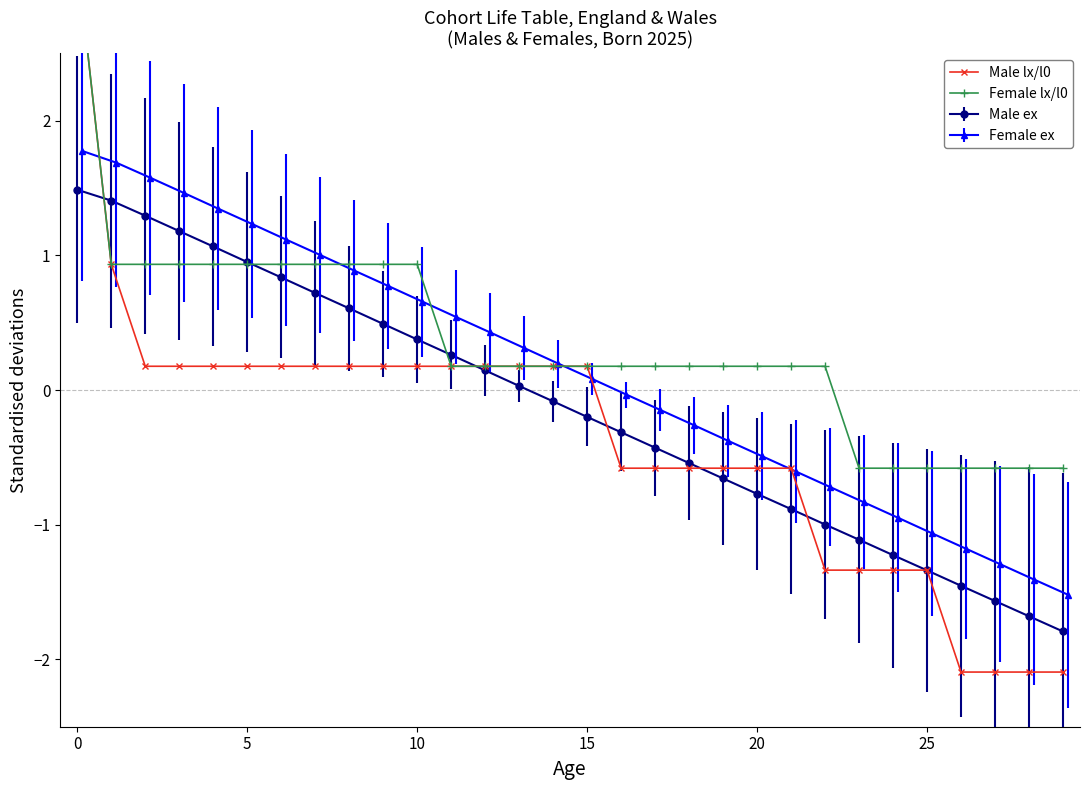

True or false: Male ex has more than 1 interior local peaks.

False